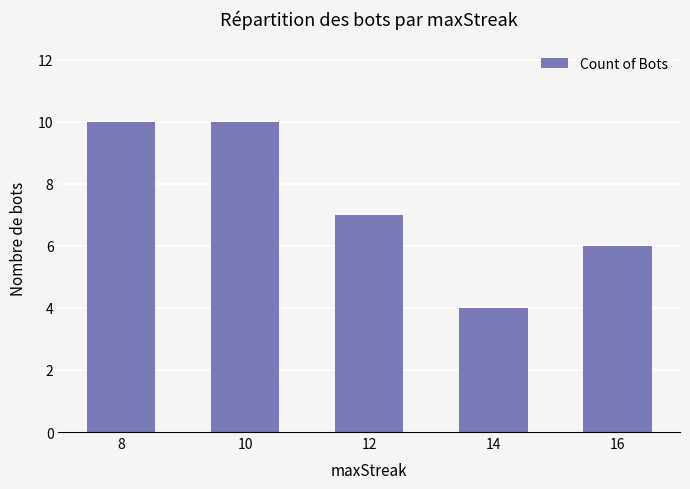

Approximately how many times larger is the value at 16 compared to 10?

0.6